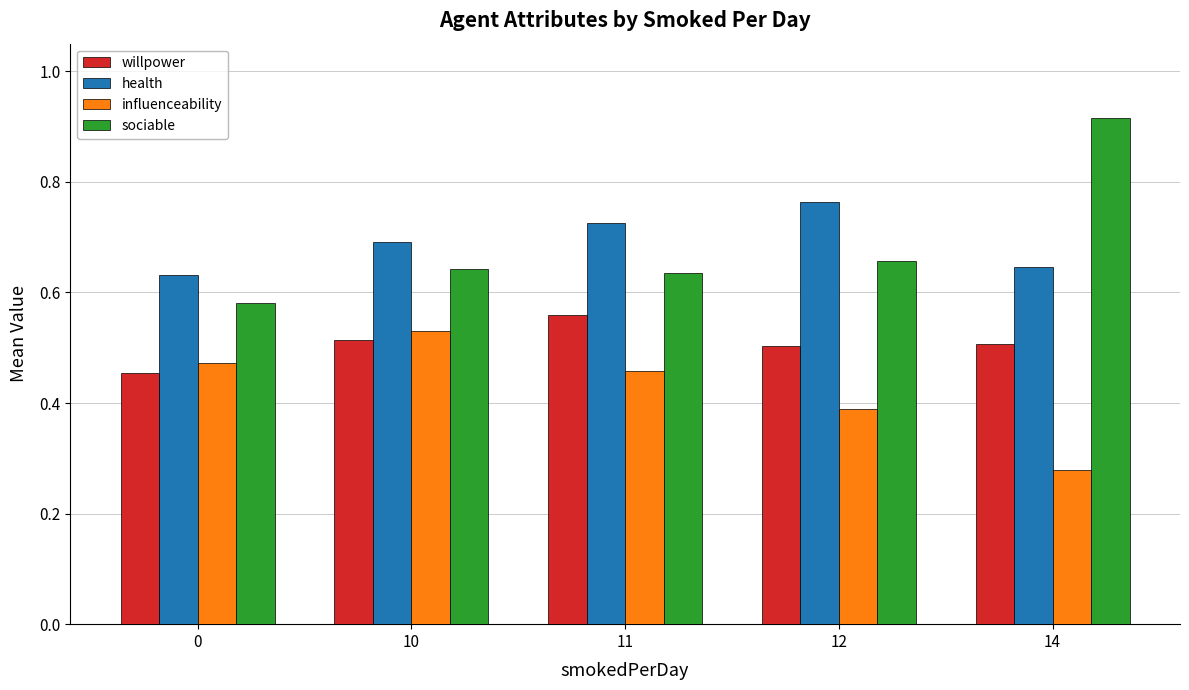

Which label corresponds to the largest value in the chart?

14